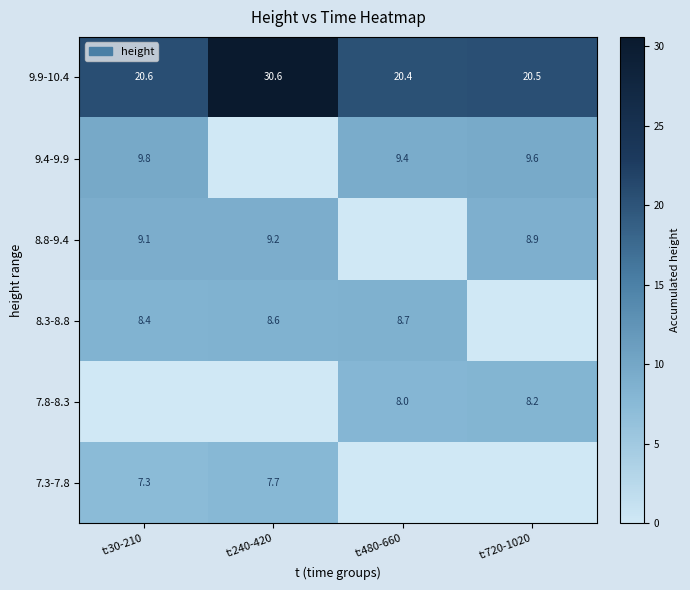

List the labels in order of 9.9-10.4 value, smallest first.

t:480-660, t:720-1020, t:30-210, t:240-420